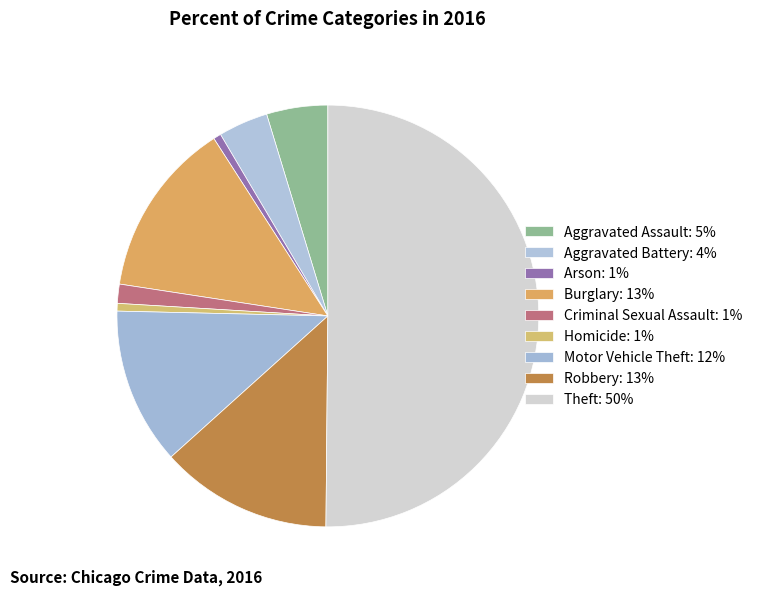

How many segments does this pie chart have?

9